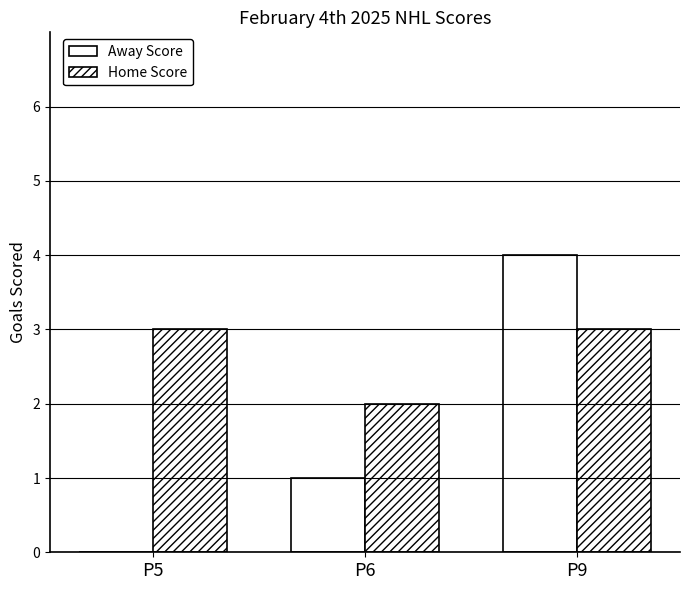

What is the value of the Away Score bar at the 3rd from the left?

4